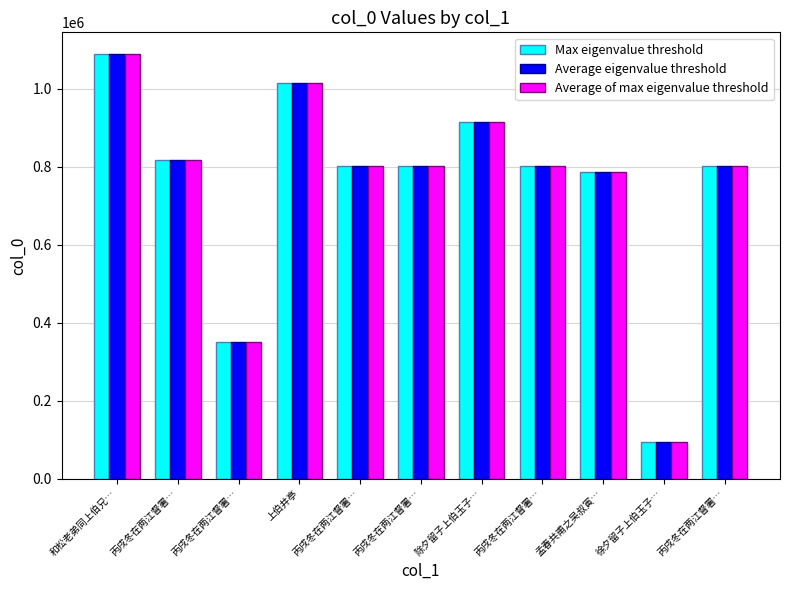

Are the bars horizontal?

No